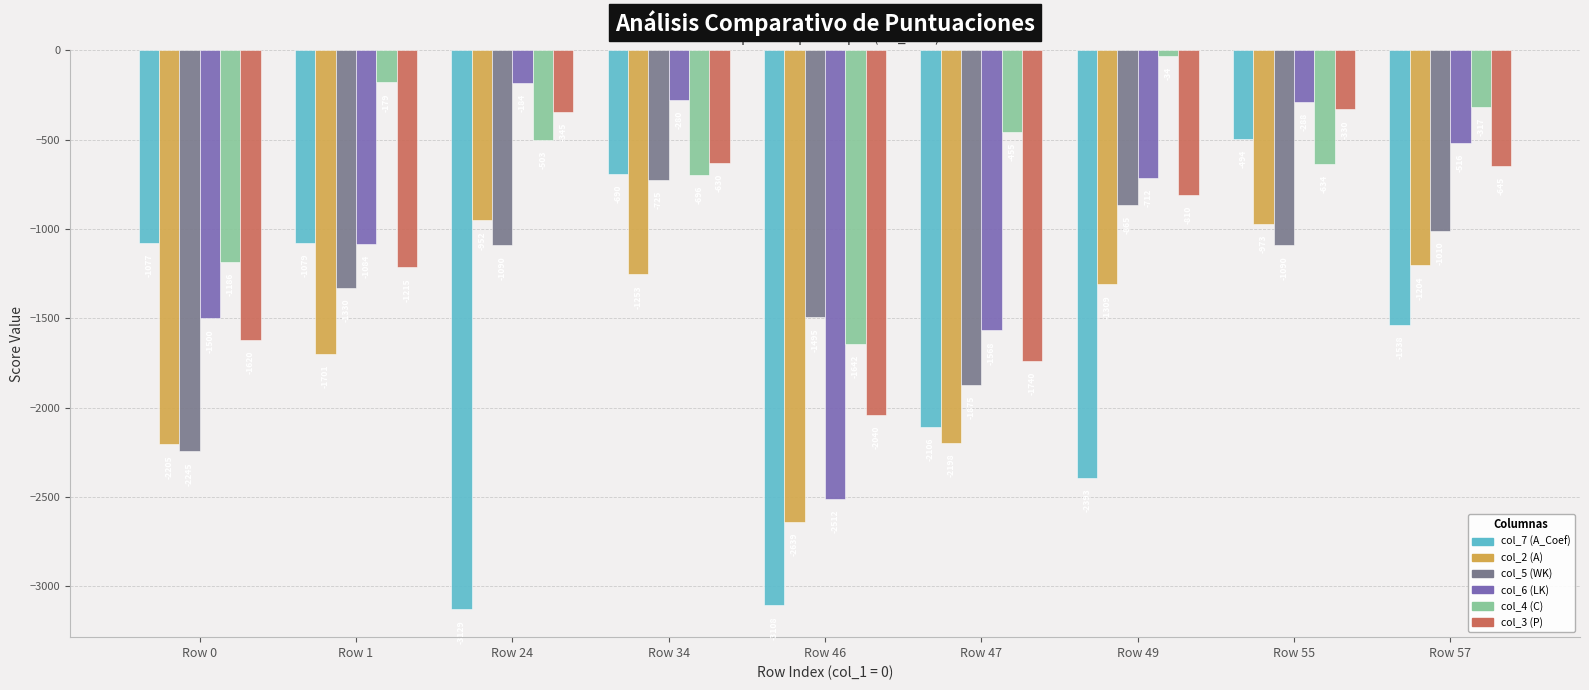

Reading left to right, extract all data points from this chart.

col_7 (A_Coef): Row 0=-1077	Row 1=-1079	Row 24=-3129	Row 34=-690	Row 46=-3108	Row 47=-2106	Row 49=-2393	Row 55=-494	Row 57=-1538
col_2 (A): Row 0=-2205	Row 1=-1701	Row 24=-952	Row 34=-1253	Row 46=-2639	Row 47=-2198	Row 49=-1309	Row 55=-973	Row 57=-1204
col_5 (WK): Row 0=-2245	Row 1=-1330	Row 24=-1090	Row 34=-725	Row 46=-1495	Row 47=-1875	Row 49=-865	Row 55=-1090	Row 57=-1010
col_6 (LK): Row 0=-1500	Row 1=-1084	Row 24=-184	Row 34=-280	Row 46=-2512	Row 47=-1568	Row 49=-712	Row 55=-288	Row 57=-516
col_4 (C): Row 0=-1186	Row 1=-179	Row 24=-503	Row 34=-696	Row 46=-1642	Row 47=-455	Row 49=-34	Row 55=-634	Row 57=-317
col_3 (P): Row 0=-1620	Row 1=-1215	Row 24=-345	Row 34=-630	Row 46=-2040	Row 47=-1740	Row 49=-810	Row 55=-330	Row 57=-645